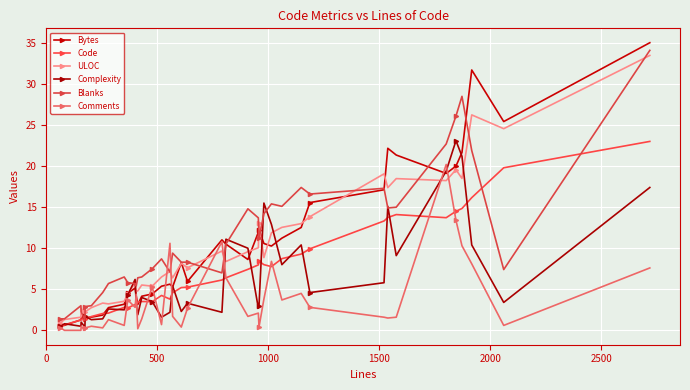

What is the sum of all Complexity values?

255.9